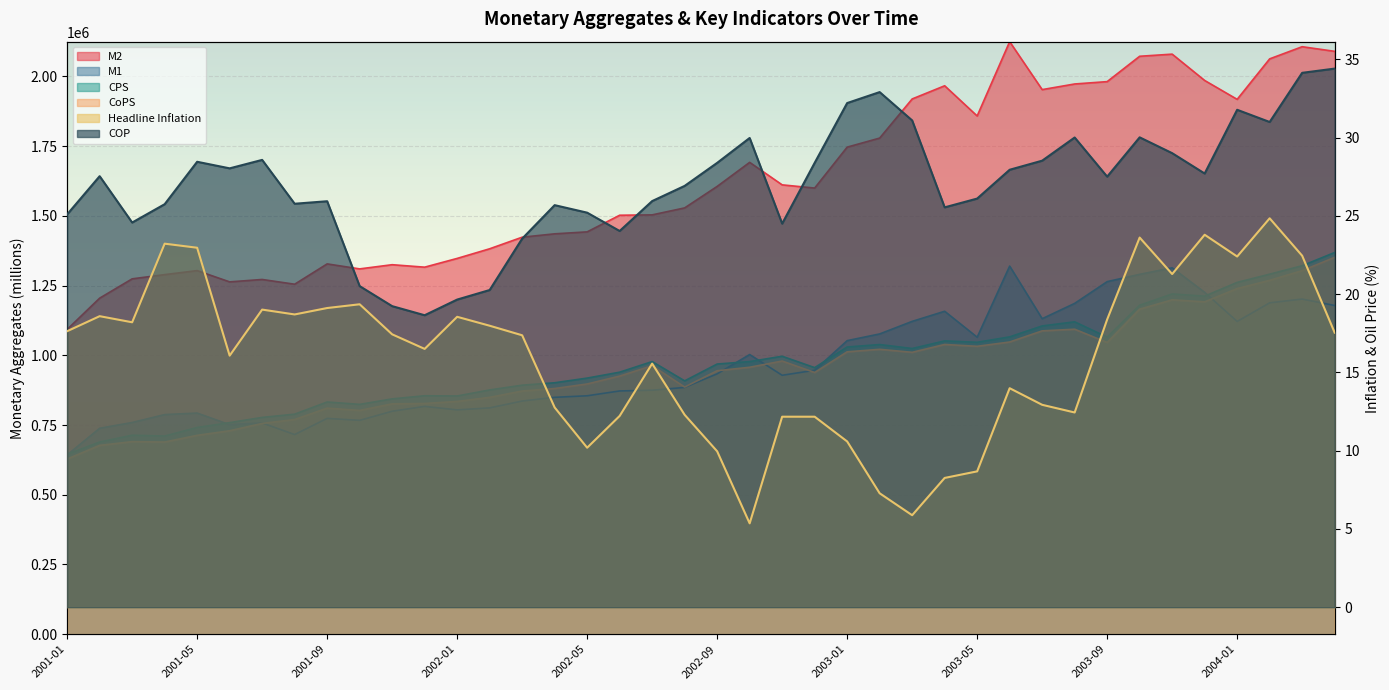

Which category has the lowest value across all series?

2002-10